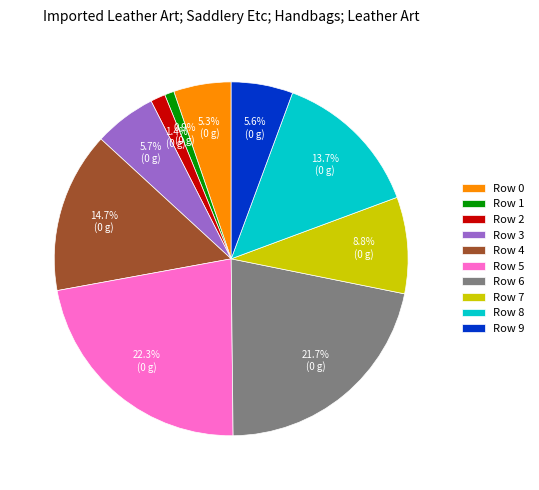

Which category has the biggest portion of the pie?

Row 5